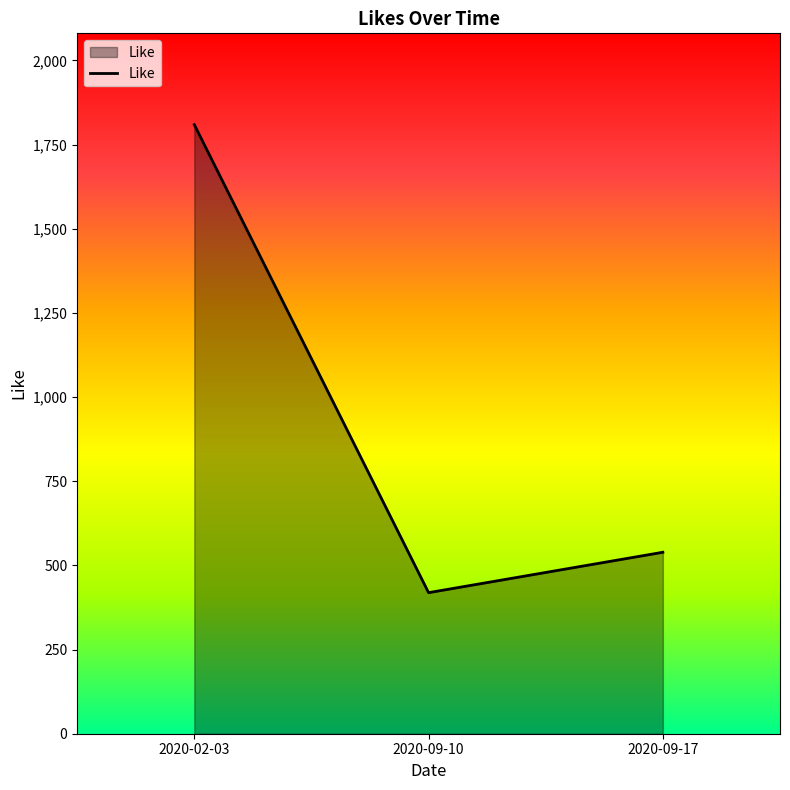

At which category does the chart reach its peak across all series?

2020-02-03